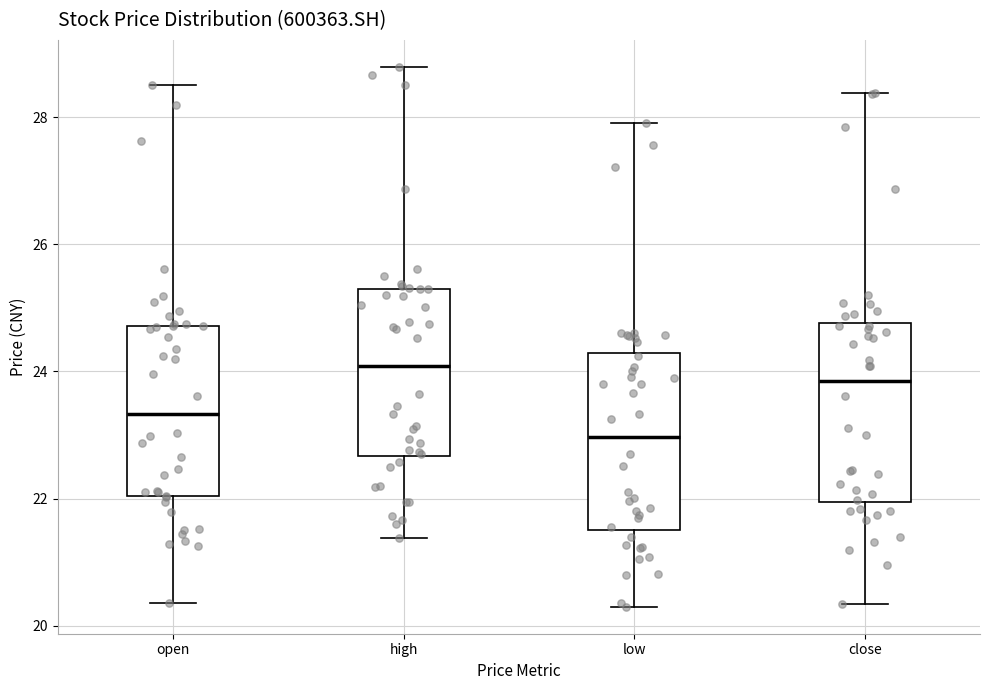

Where does the lower whisker of the box for low end on the y-axis? The values are not printed on the chart, so give them approximately, as read against the axis.

20.4